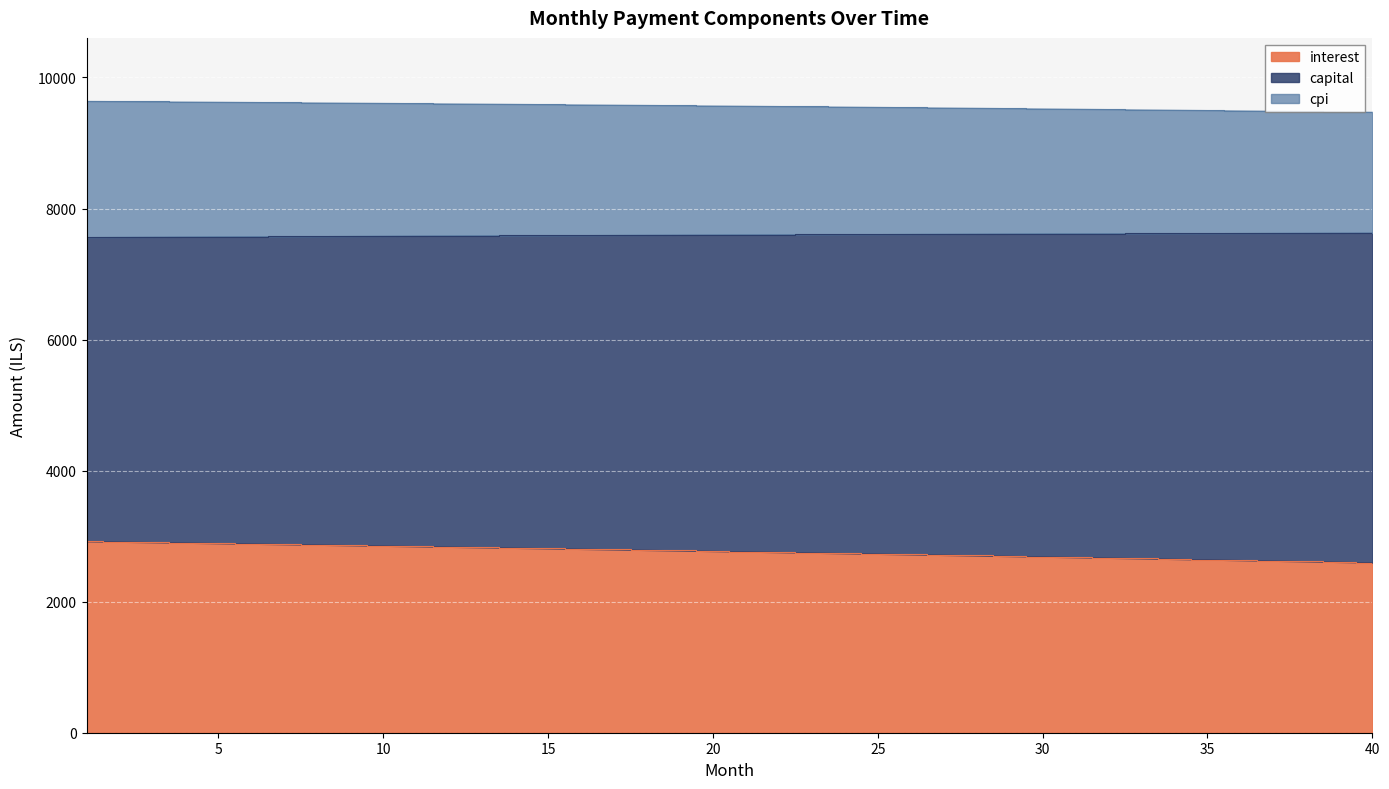

Which label corresponds to the largest value in the chart?

1